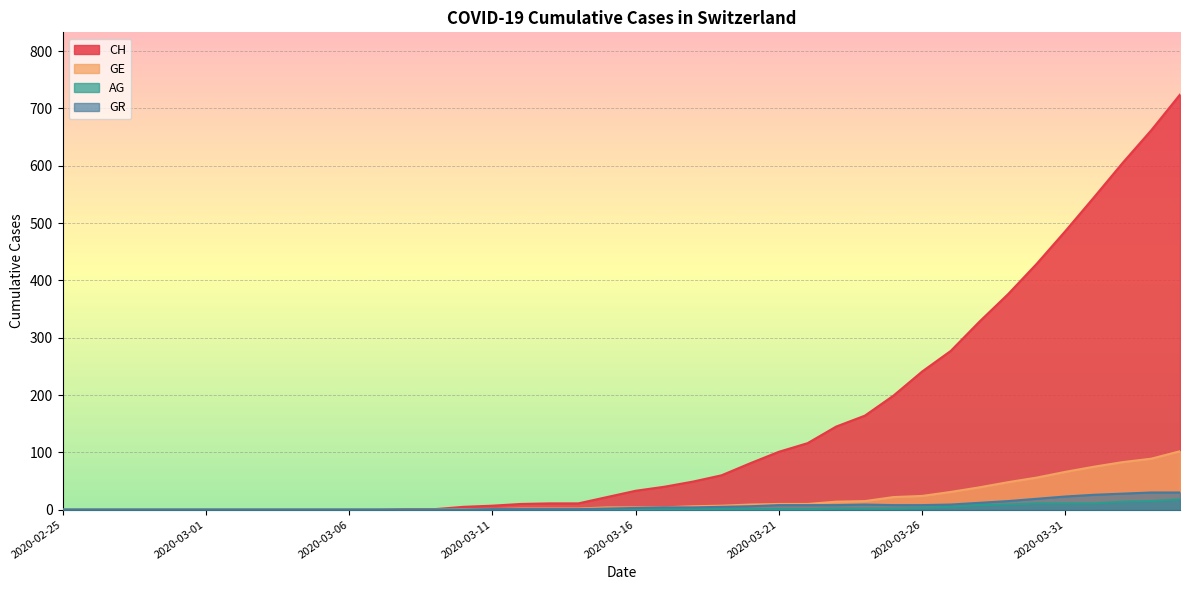

How many data points in GE are less than 4?

19